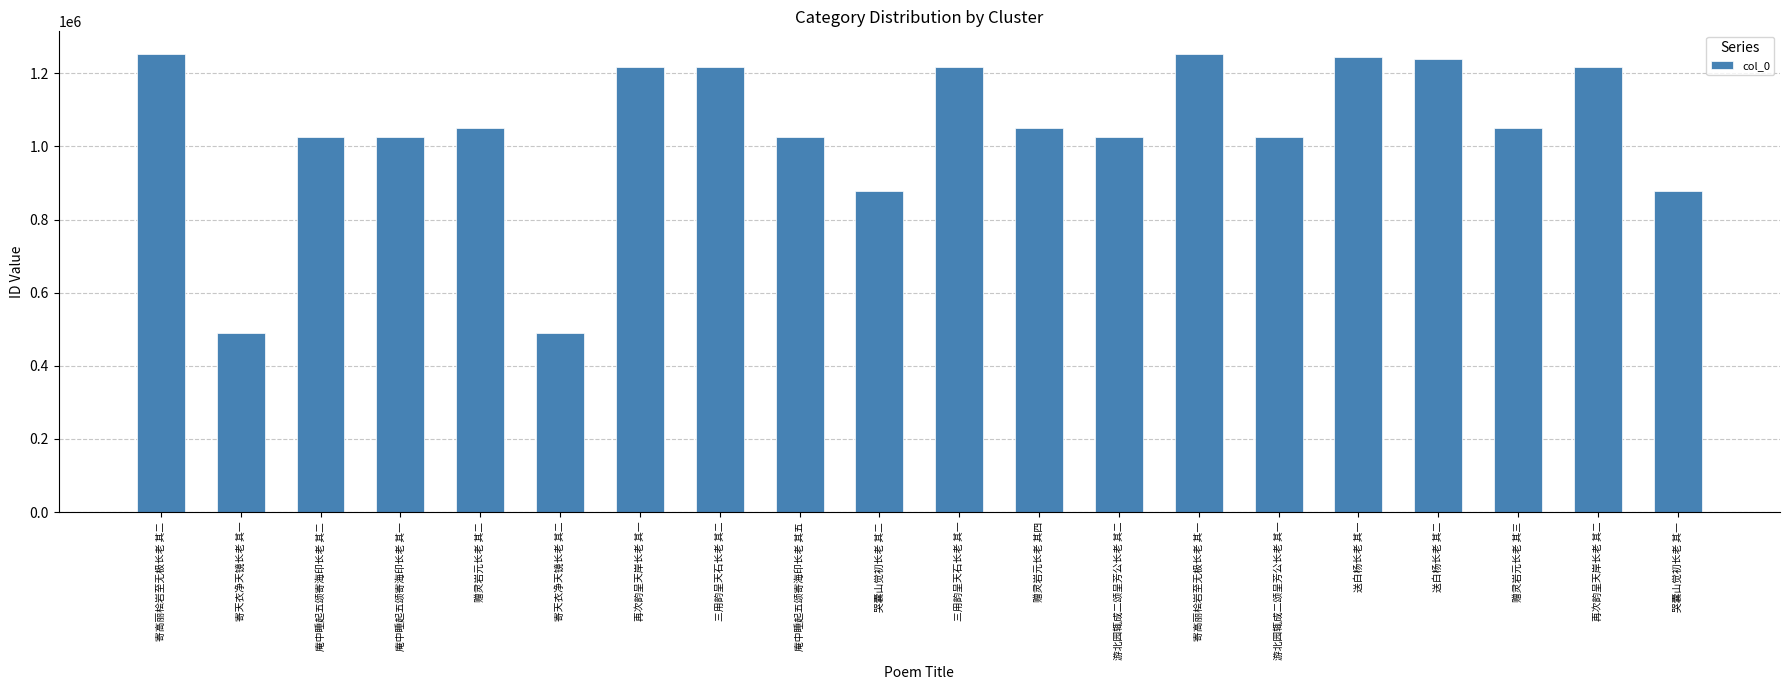

What is the approximate value at 送白杨长老 其一, to the nearest 10?

1245420